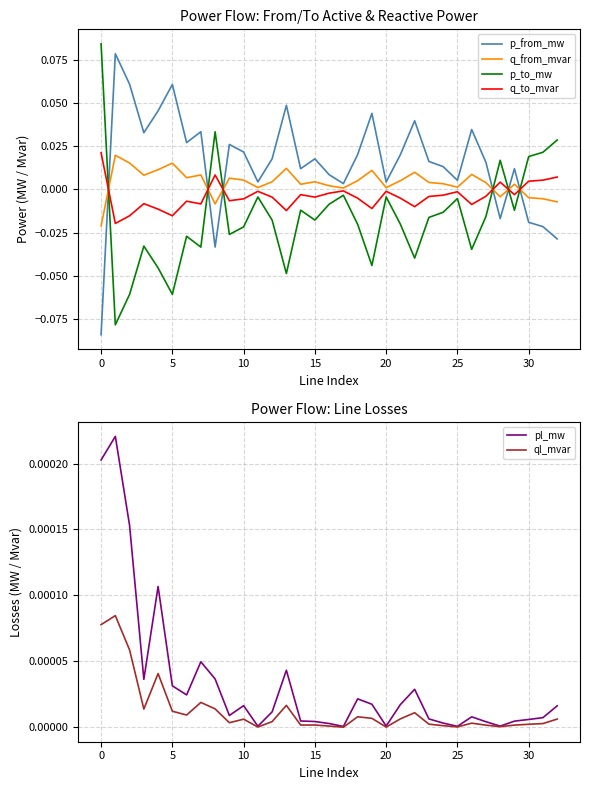

True or false: q_to_mvar and p_from_mw intersect in this chart.

True